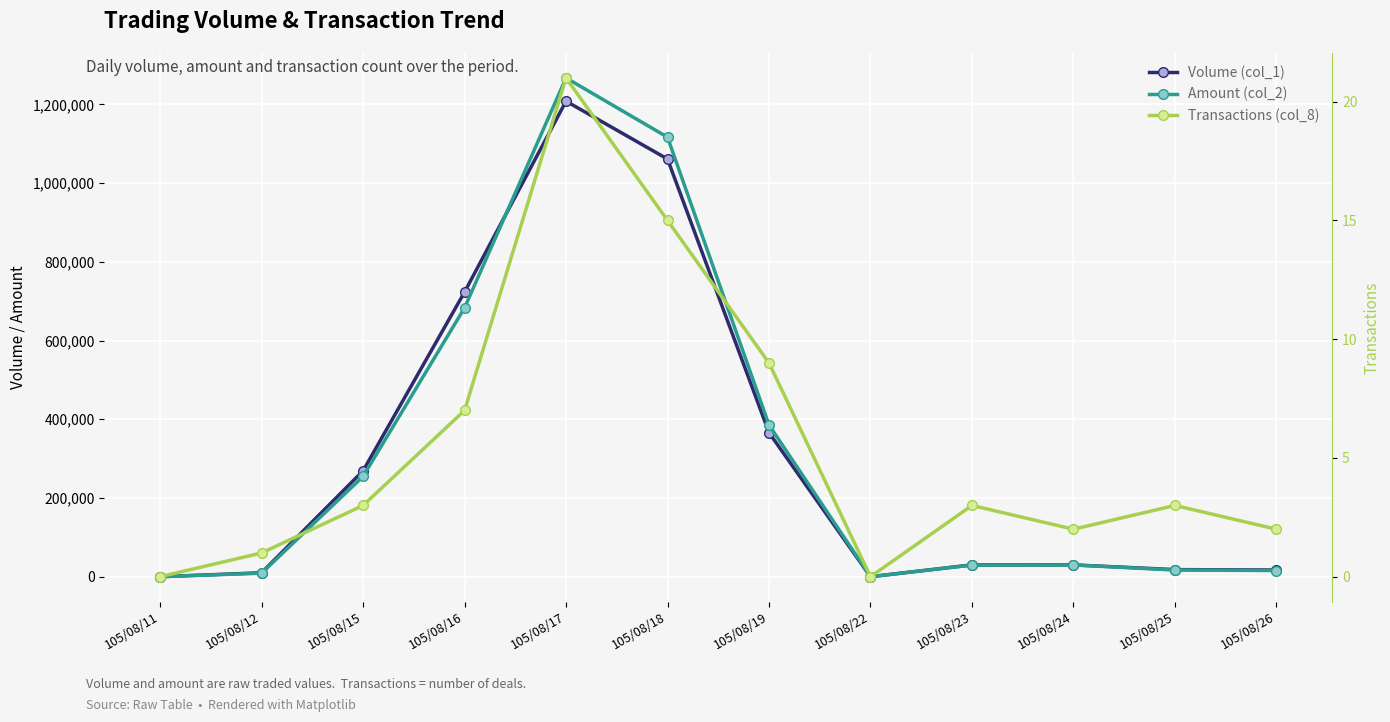

Where is the first local minimum for Transactions (col_8)?

105/08/22